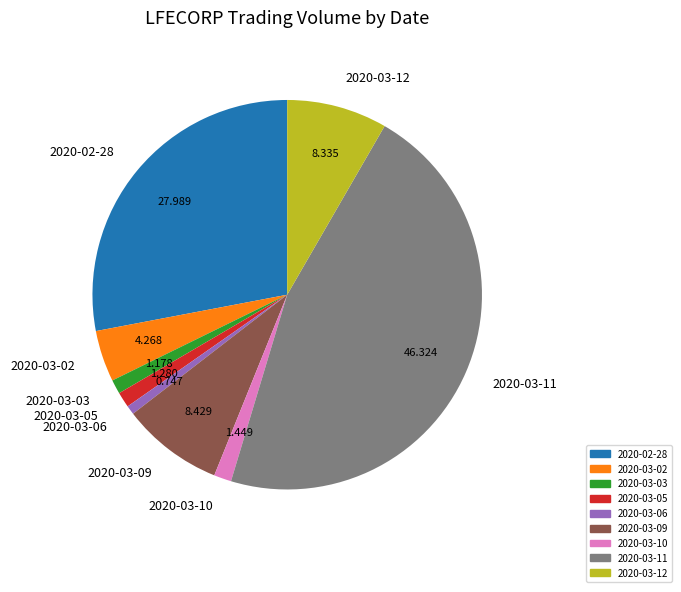

Which category has the biggest portion of the pie?

2020-03-11